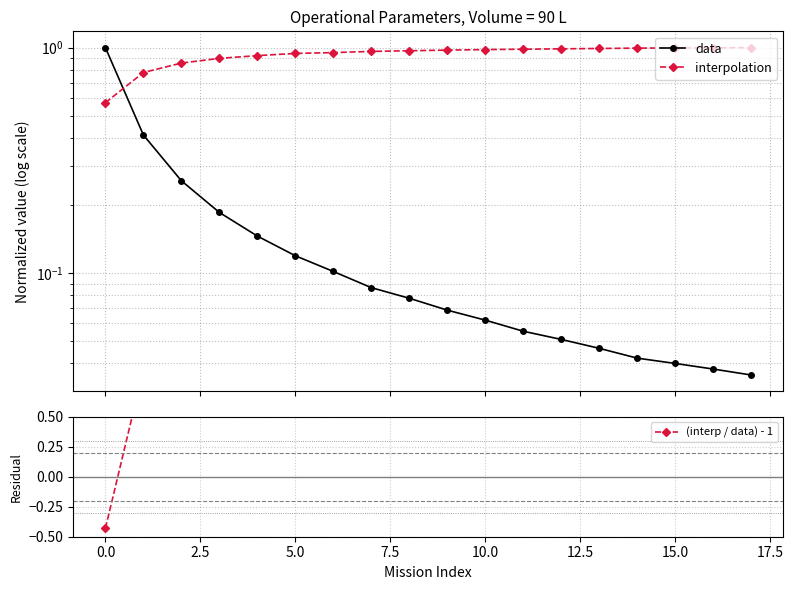

Rank the series by their maximum value, from highest to lowest.

(interp / data) - 1, data, interpolation